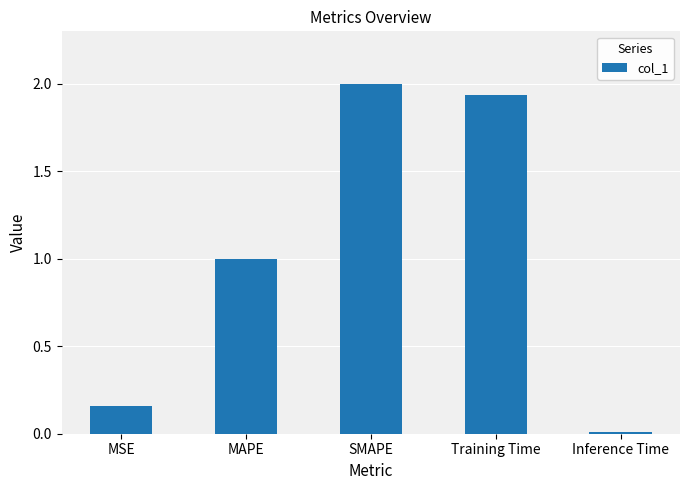

Which label corresponds to the smallest value in the chart?

Inference Time